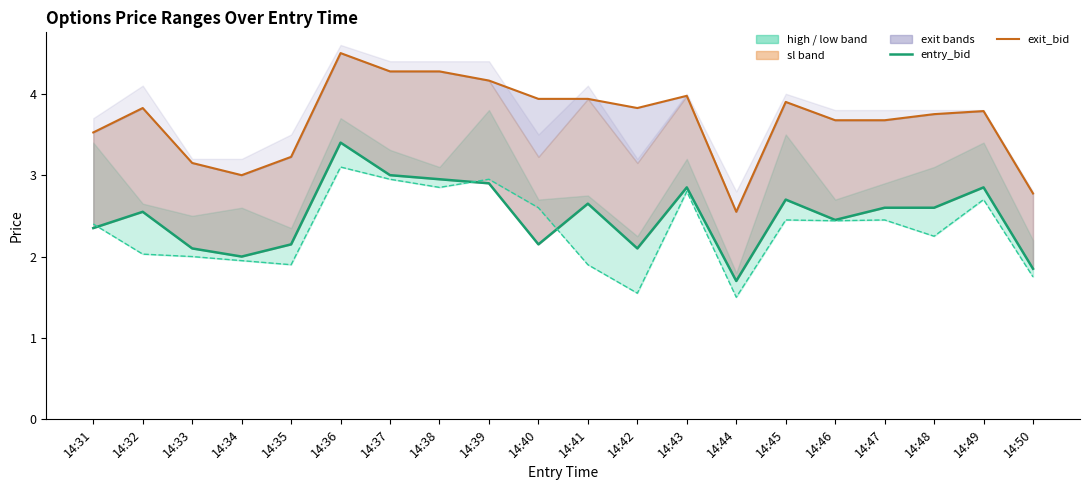

Which series has the widest spread of values?

exit_bid (line)